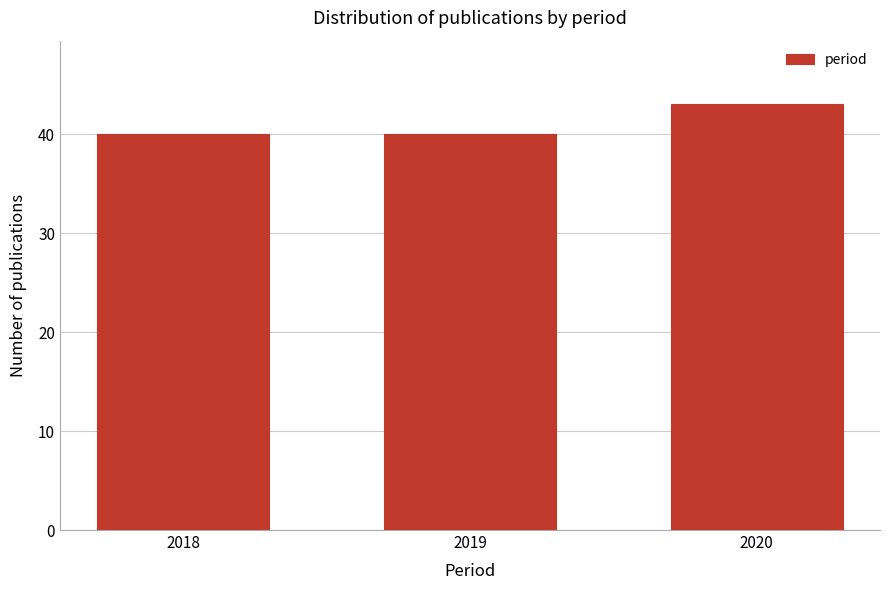

Reading right to left, extract all data points from this chart.

43	40	40